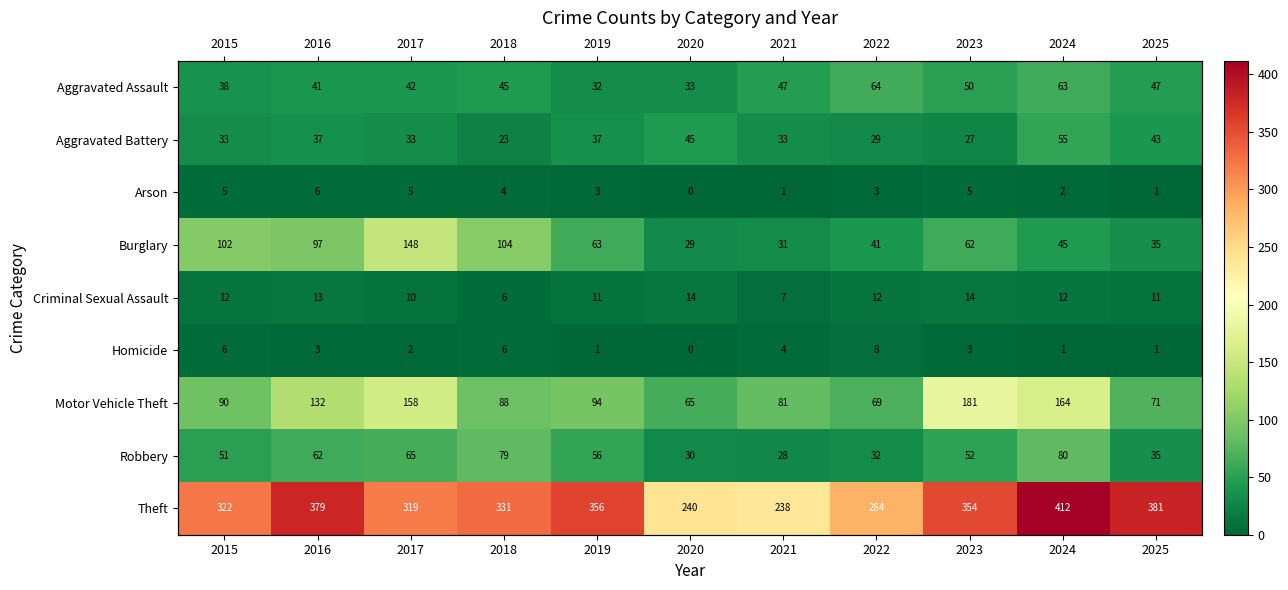

Rank the series at 2023 from lowest to highest value.

Homicide, Arson, Criminal Sexual Assault, Aggravated Battery, Aggravated Assault, Robbery, Burglary, Motor Vehicle Theft, Theft